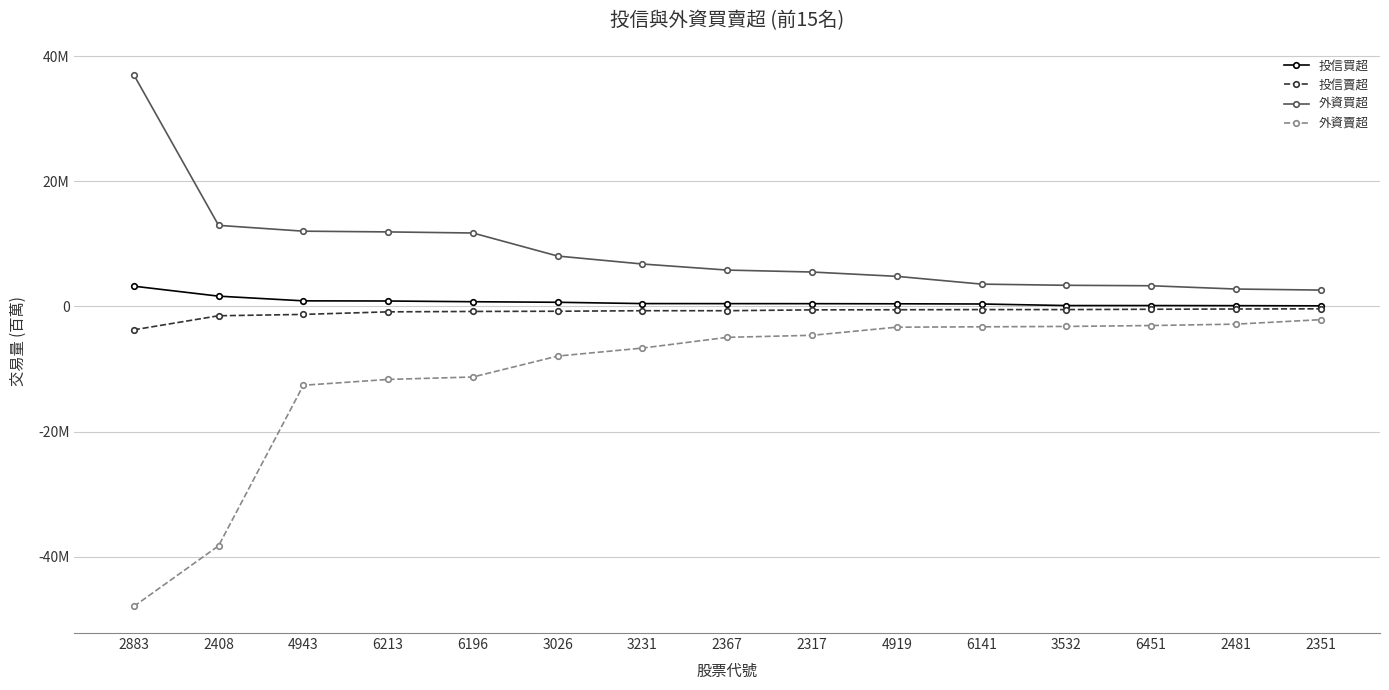

What is the approximate value of 外資買超 at 2883?

37.0